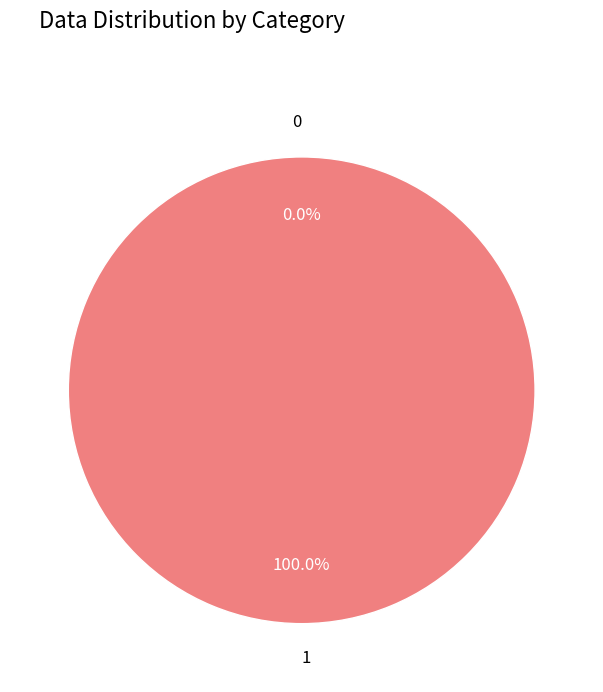

Is there any slice that represents more than half of the pie?

Yes